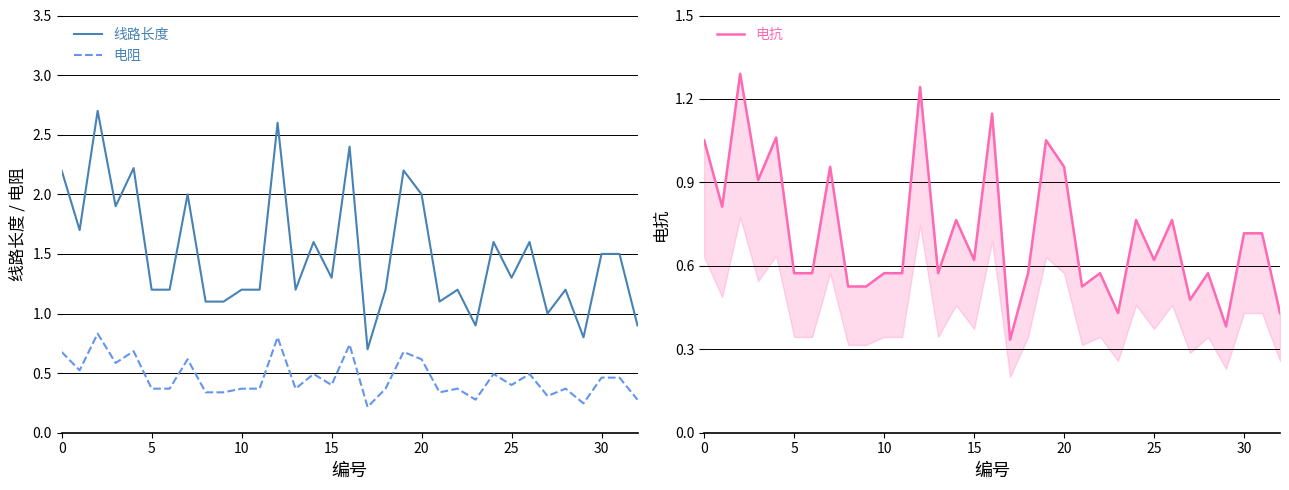

Is it true that 线路长度 equals 0.5 at 10?

False